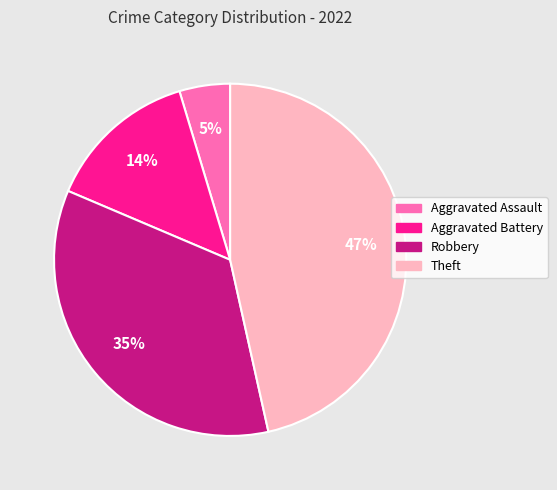

The Aggravated Battery slice represents 19% of the pie. True or false?

False